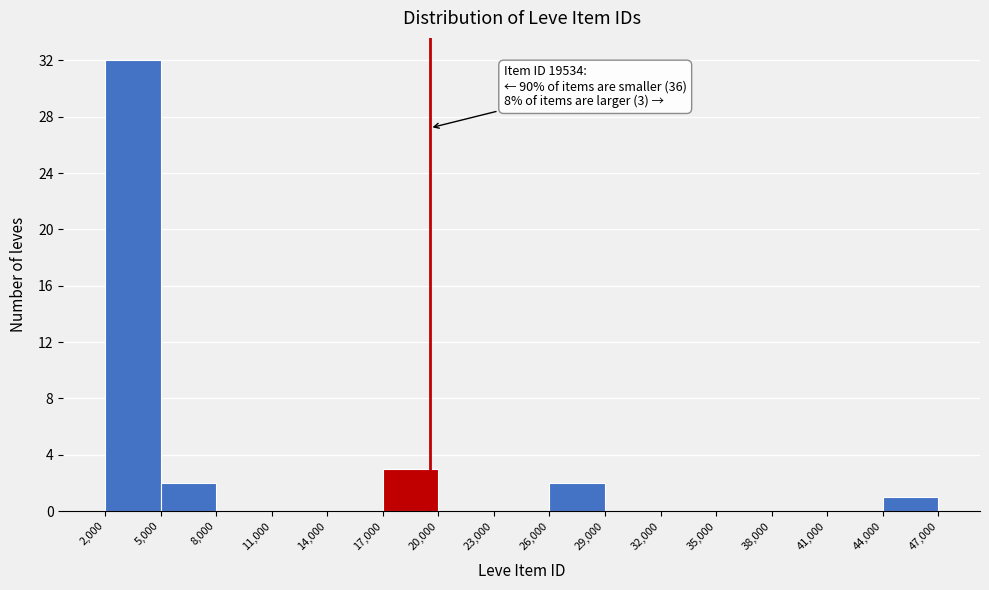

Over which range of the x-axis is the bar tallest?

2,000 to 5,000